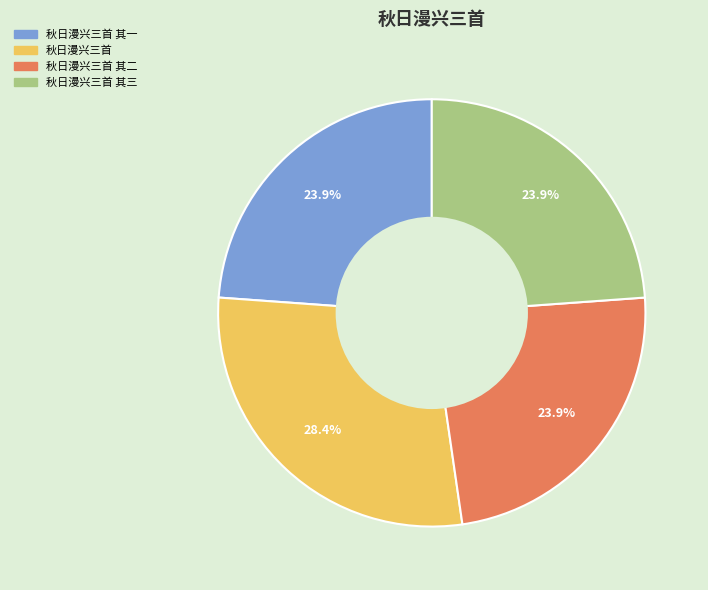

How many slices are in this pie chart?

4